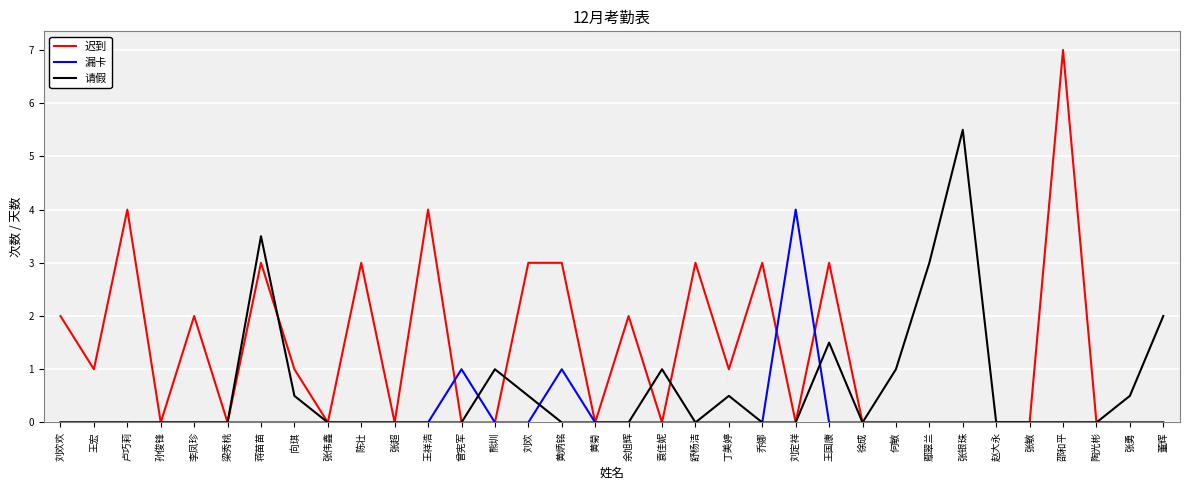

True or false: 迟到 has more than 0 points higher than both neighbors.

True